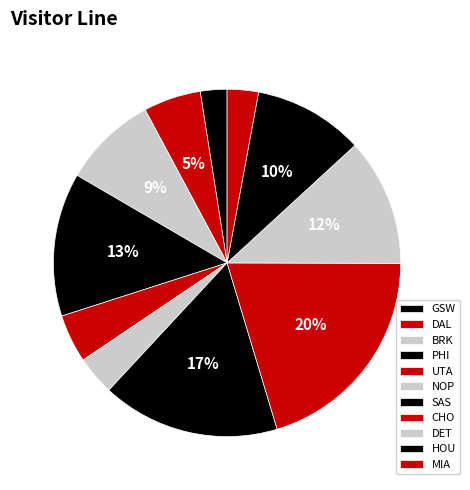

How many segments does this pie chart have?

11